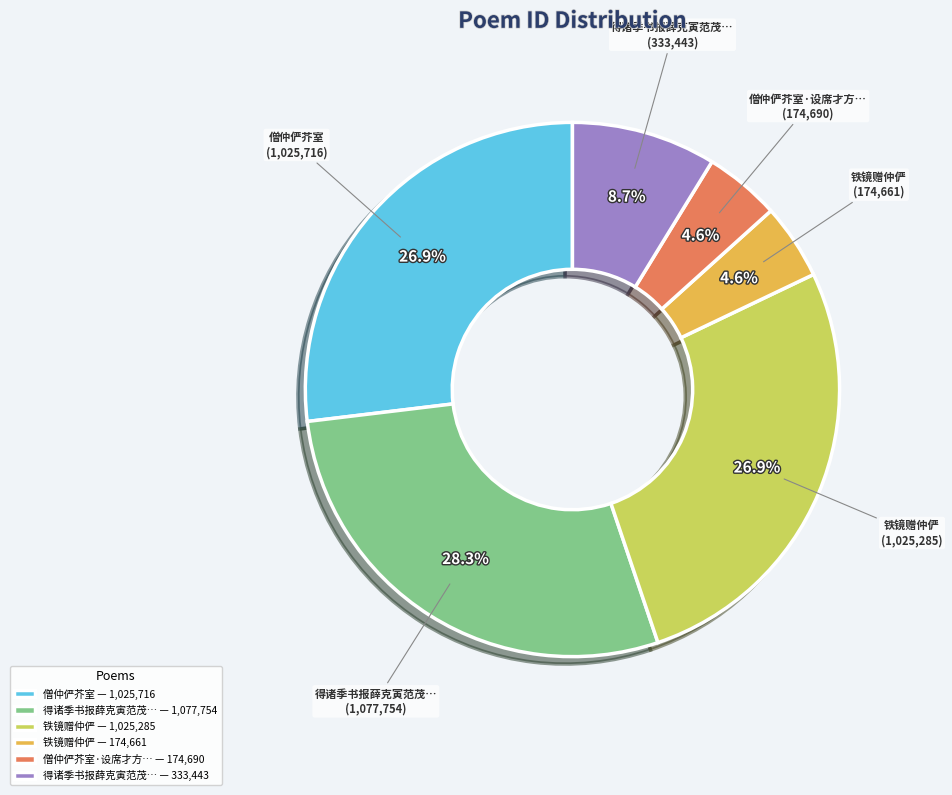

Is there any slice that represents more than half of the pie?

No